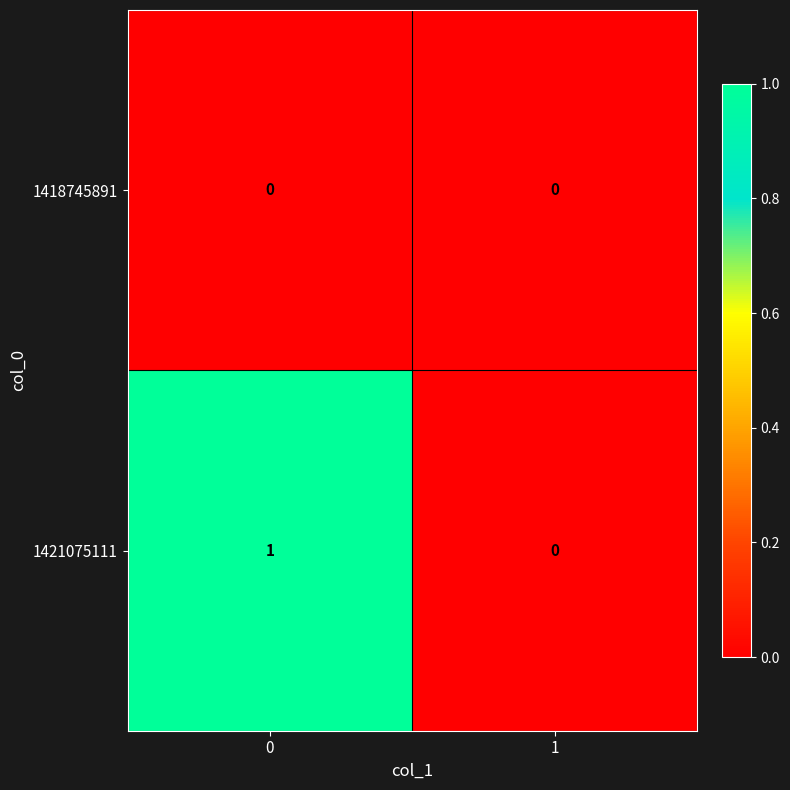

Which series has the largest total across all categories?

1421075111